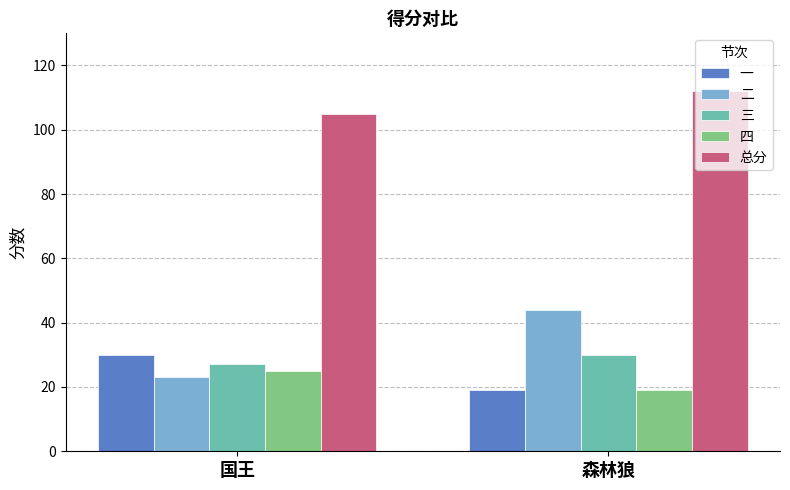

At which category is the sum across all series the highest?

森林狼